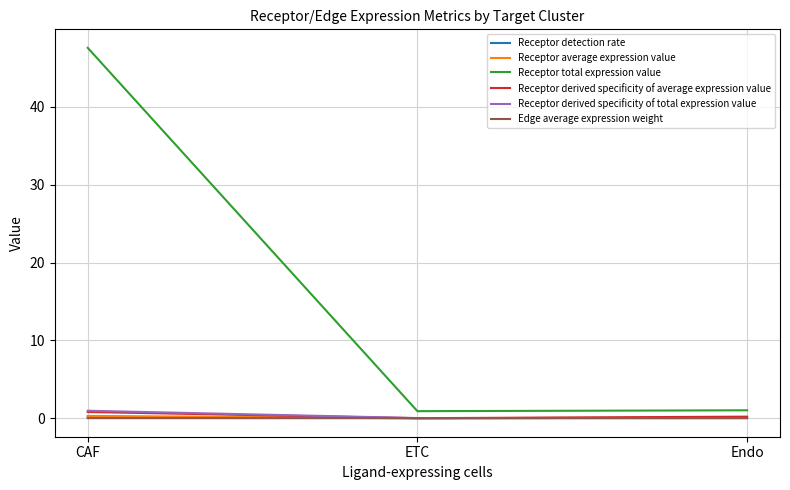

What is the difference between the maximum and second lowest values in the Receptor average expression value series?

0.2